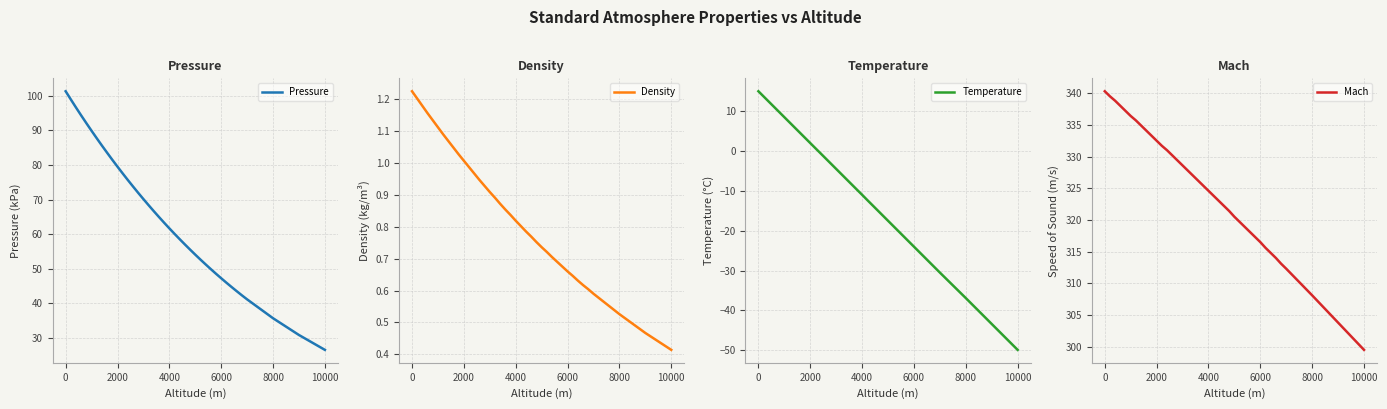

Is it true that Mach equals 537.8 at 6000?

False